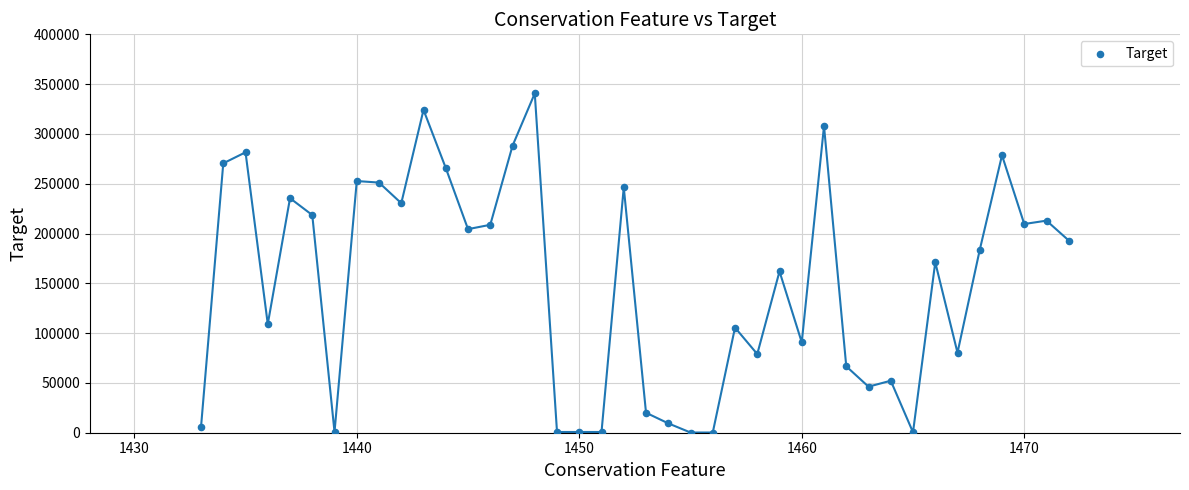

What is the range of Y values (max minus min)?

340517.0